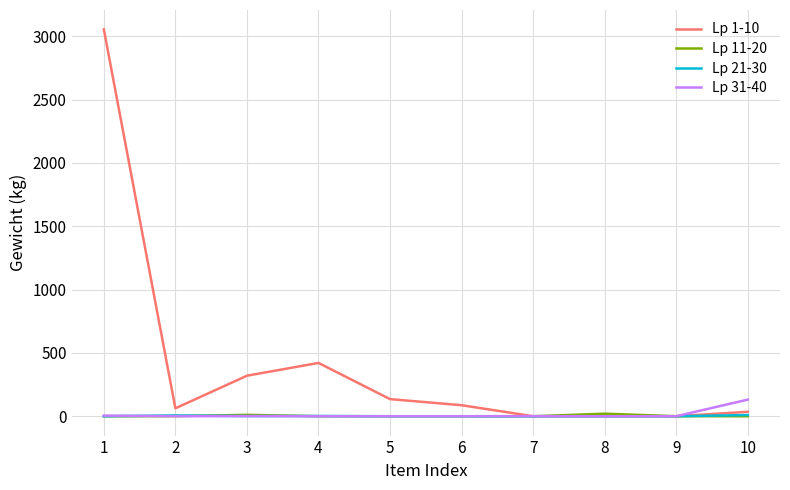

Is the value of Lp 31-40 at 2 greater than the value of Lp 1-10 at 3?

No